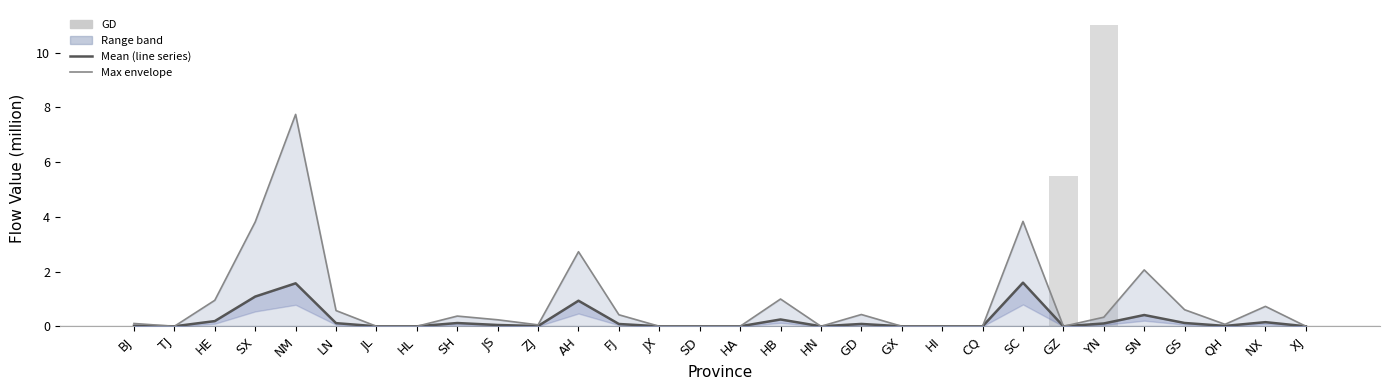

What is the label of the 23rd bar from the left?

SC